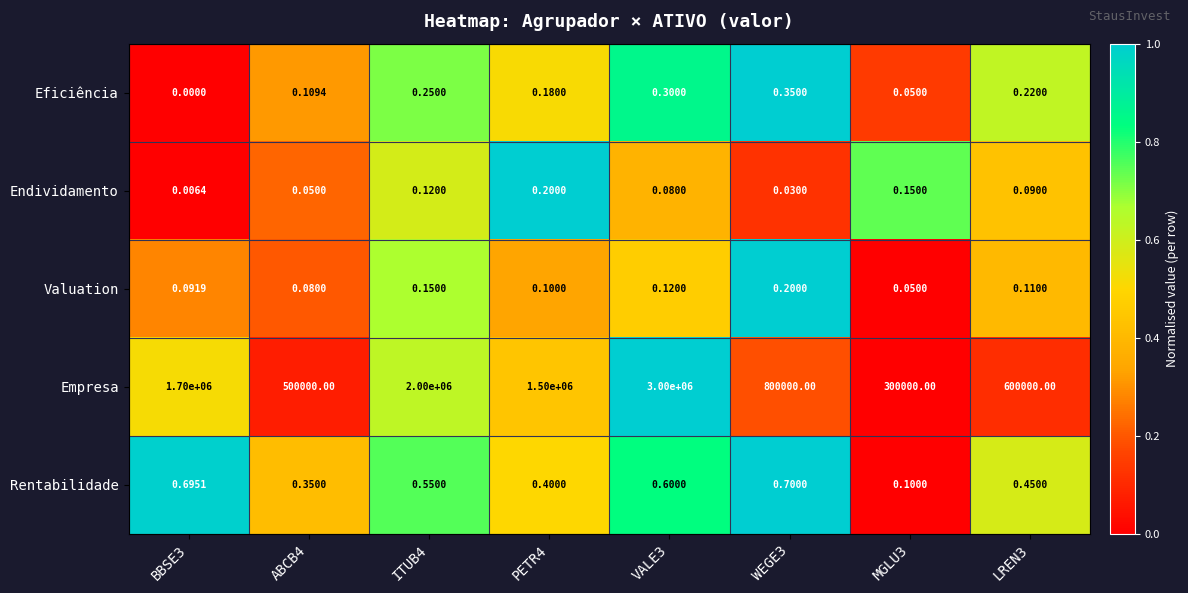

Is the value of Endividamento at LREN3 greater than the value of Rentabilidade at LREN3?

No